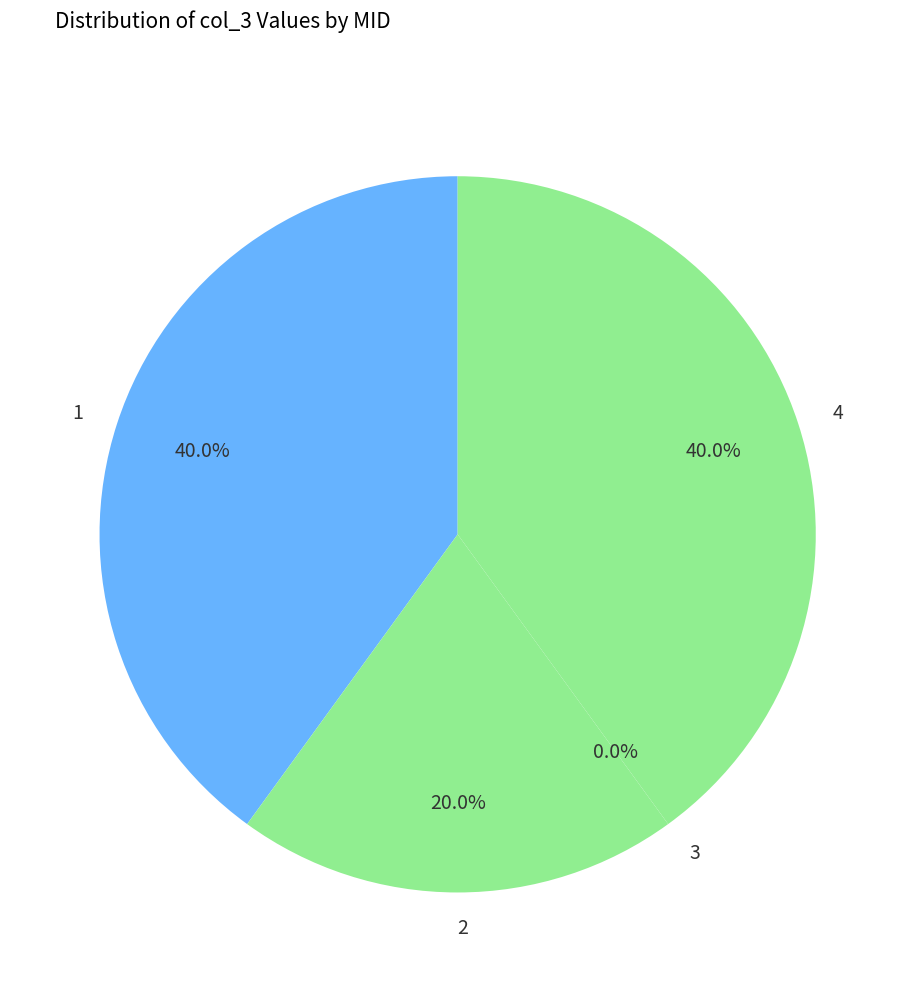

To the nearest percent, what is the average slice percentage?

25%